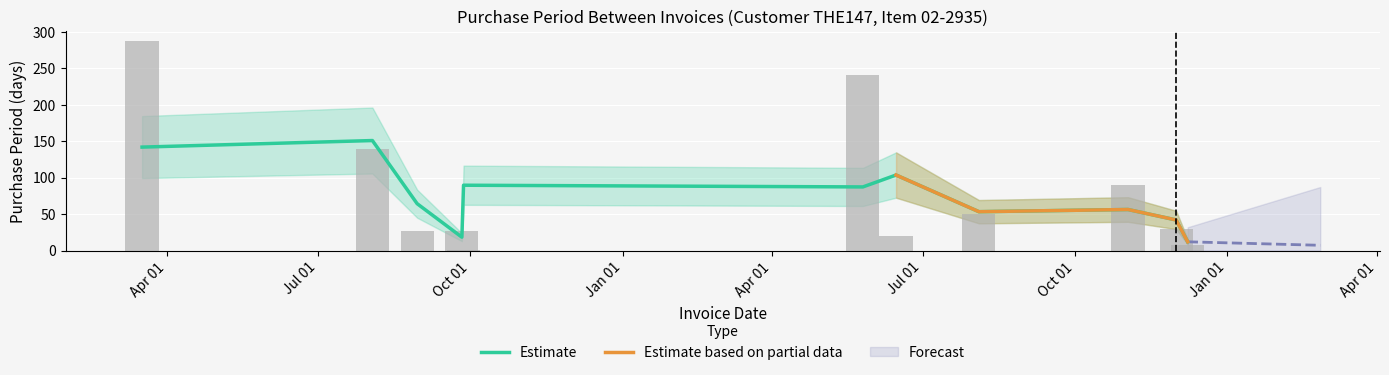

Reading right to left, extract all data points from this chart.

7	29	90	50	20	241	1	27	27	139	287